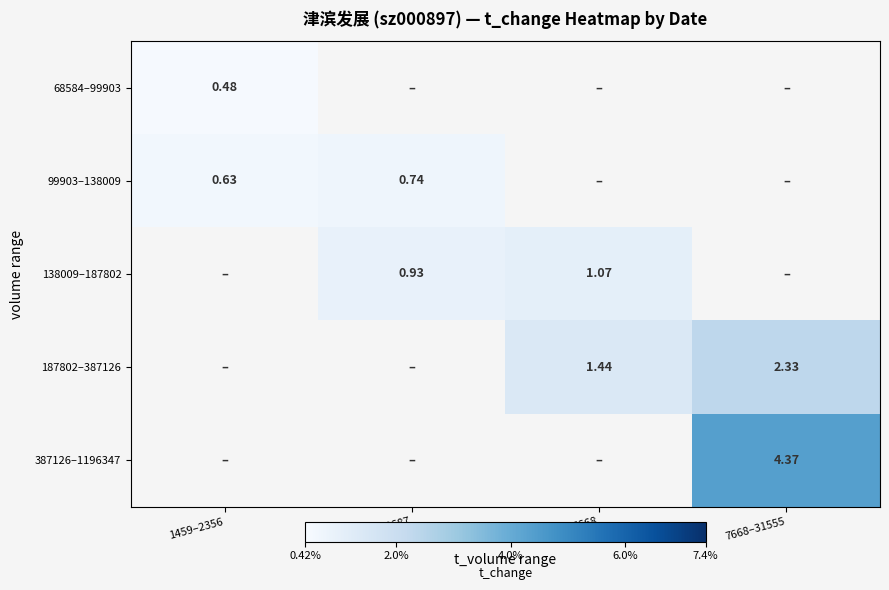

What is the difference between the highest and lowest values at 1459–2356?

0.1